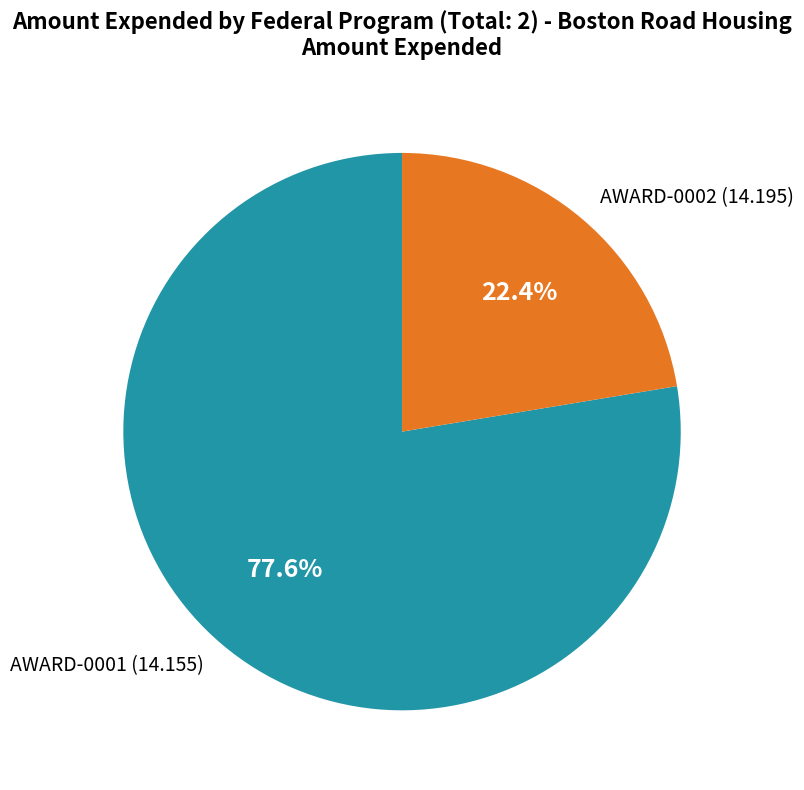

Is there any slice that represents more than half of the pie?

Yes